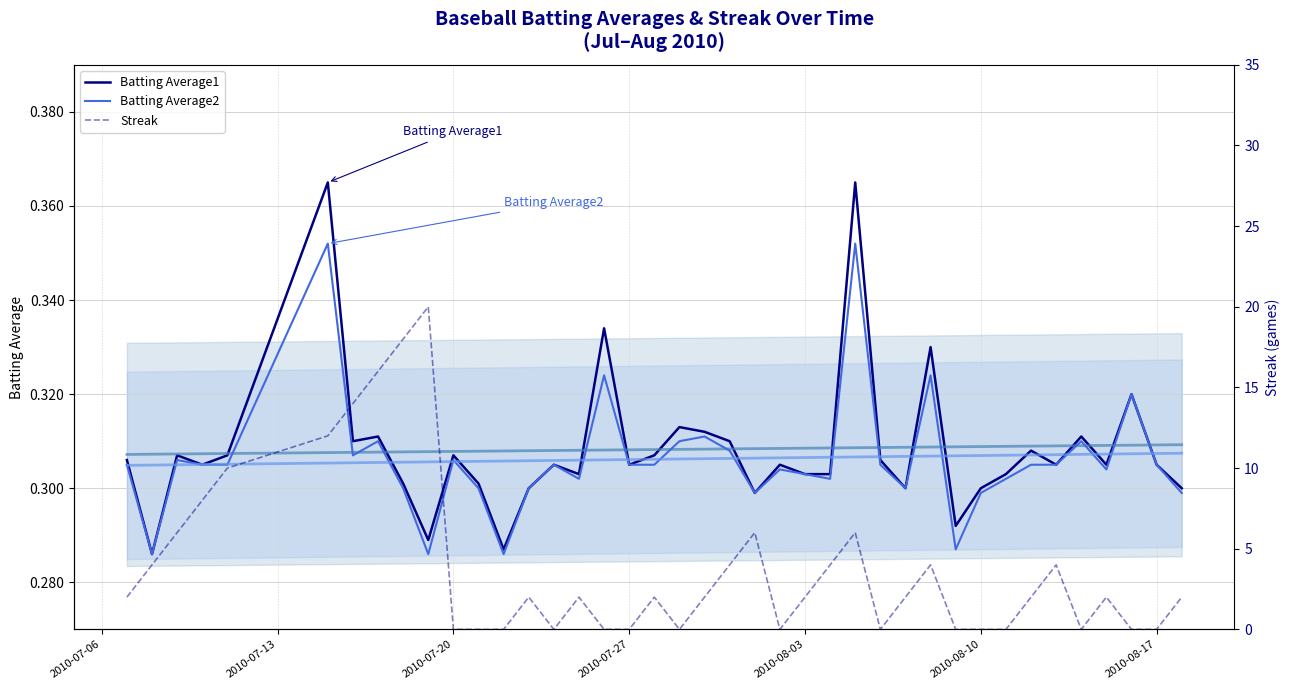

How many values in the Streak series are below 2?

15